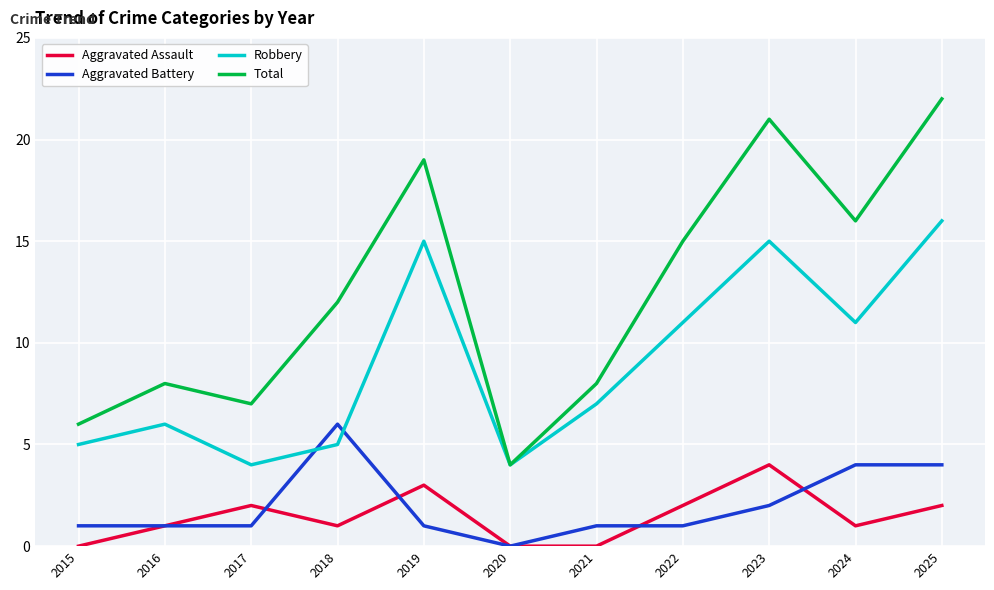

Is the value of Robbery at 2024 greater than the value of Aggravated Battery at 2016?

Yes